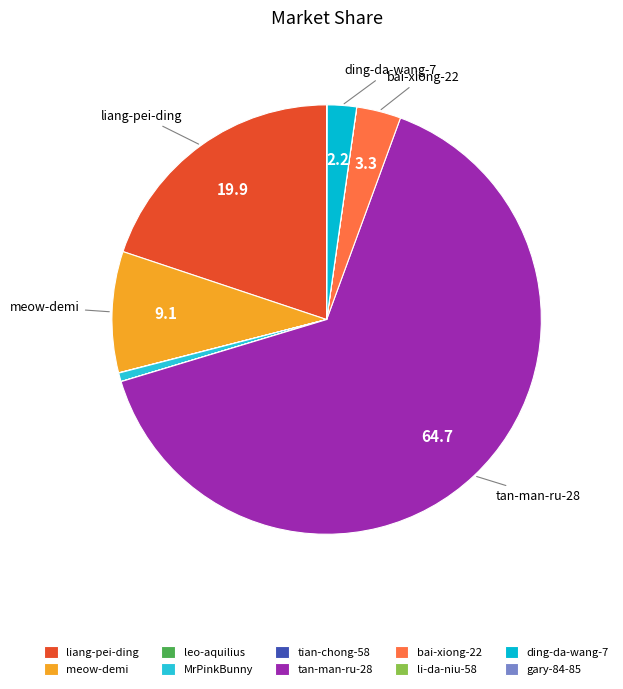

Which slice is the smallest?

li-da-niu-58